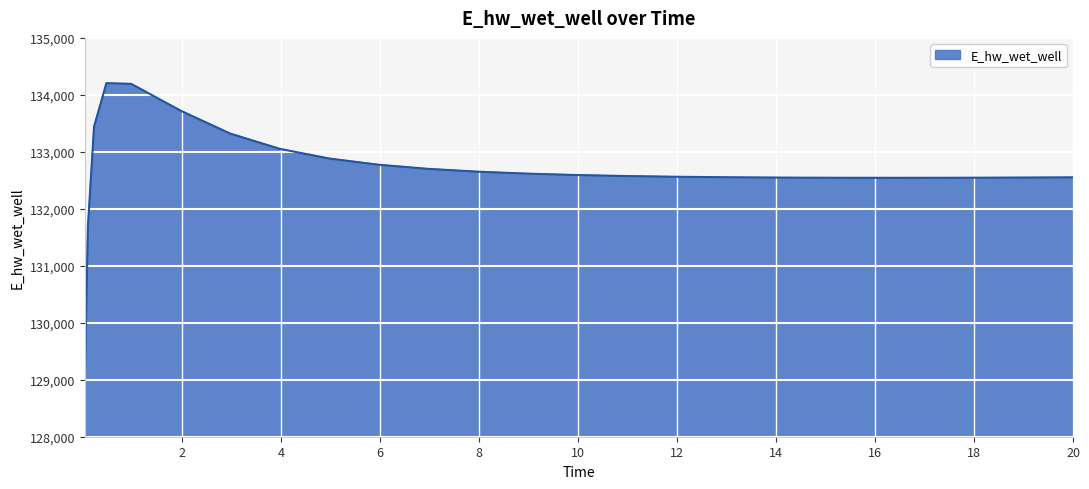

What is the minimum value shown in the chart?

128913.1